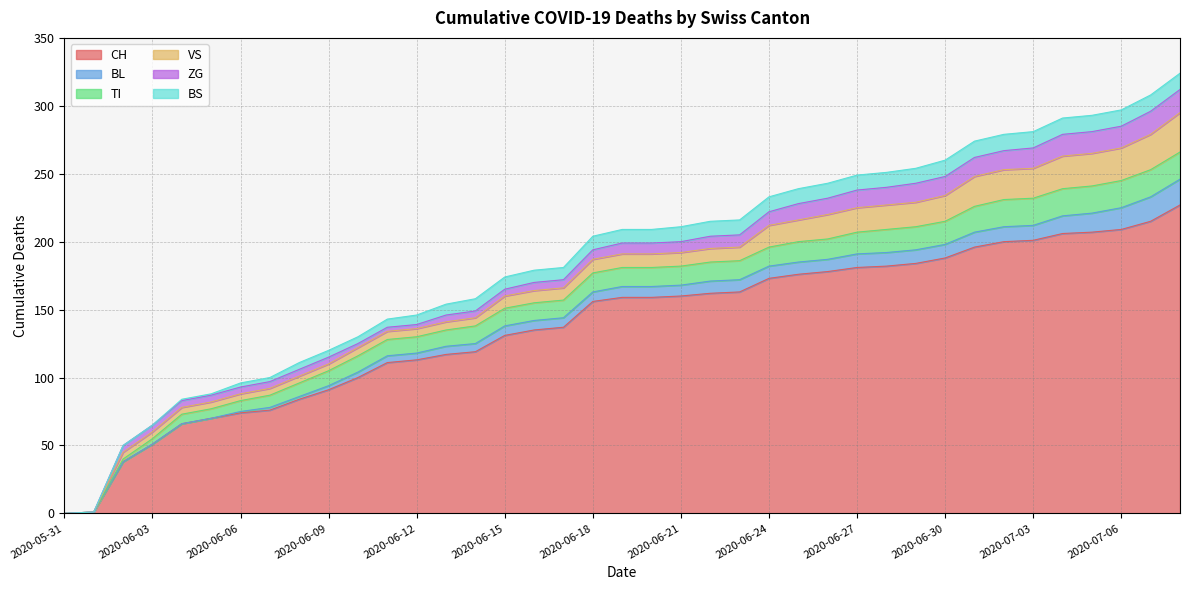

Does the chart display data point markers on the line(s)?

No